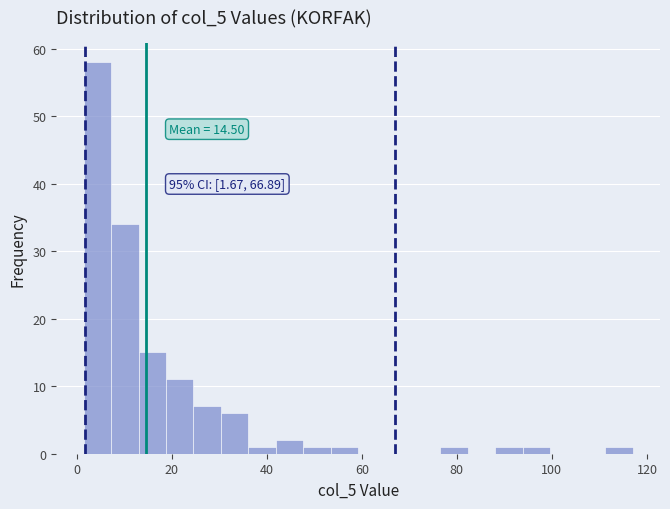

Around what value on the x-axis is the tallest bar? Give the approximate position of its centre, as read against the axis.

4